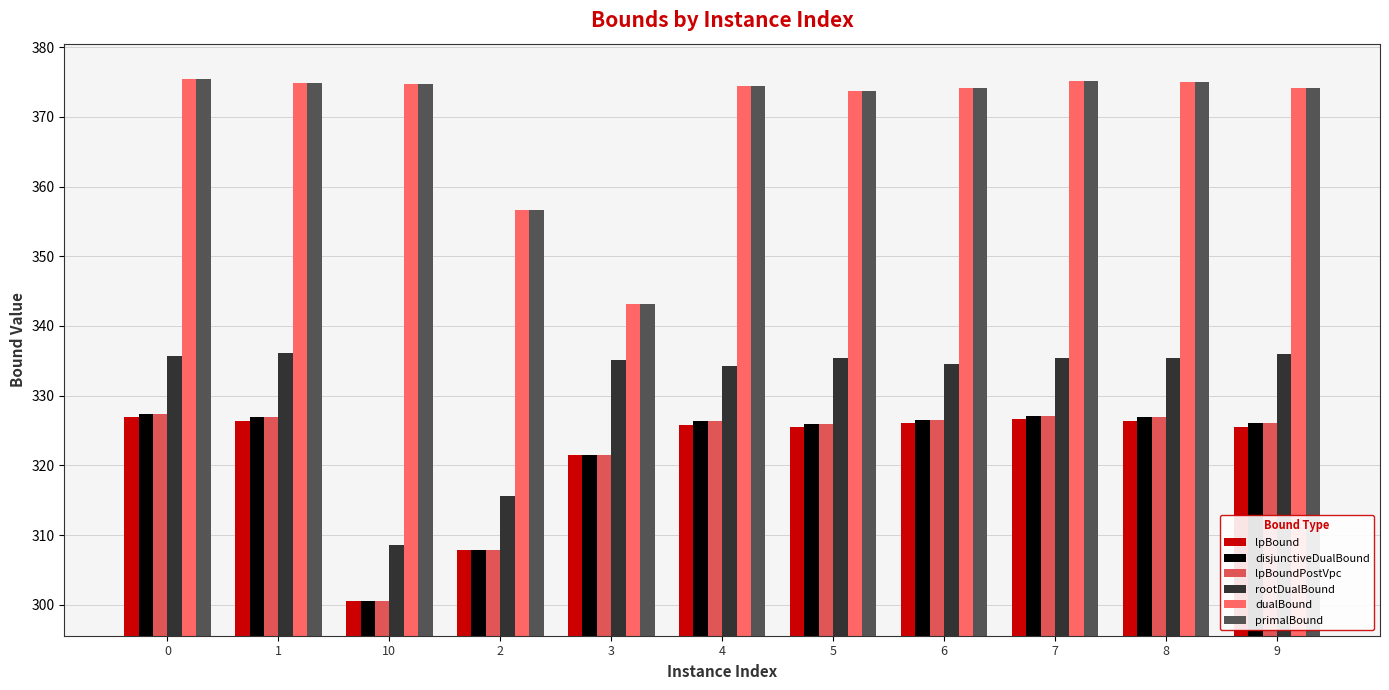

The value of dualBound at 6 is 374.2. True or false?

True